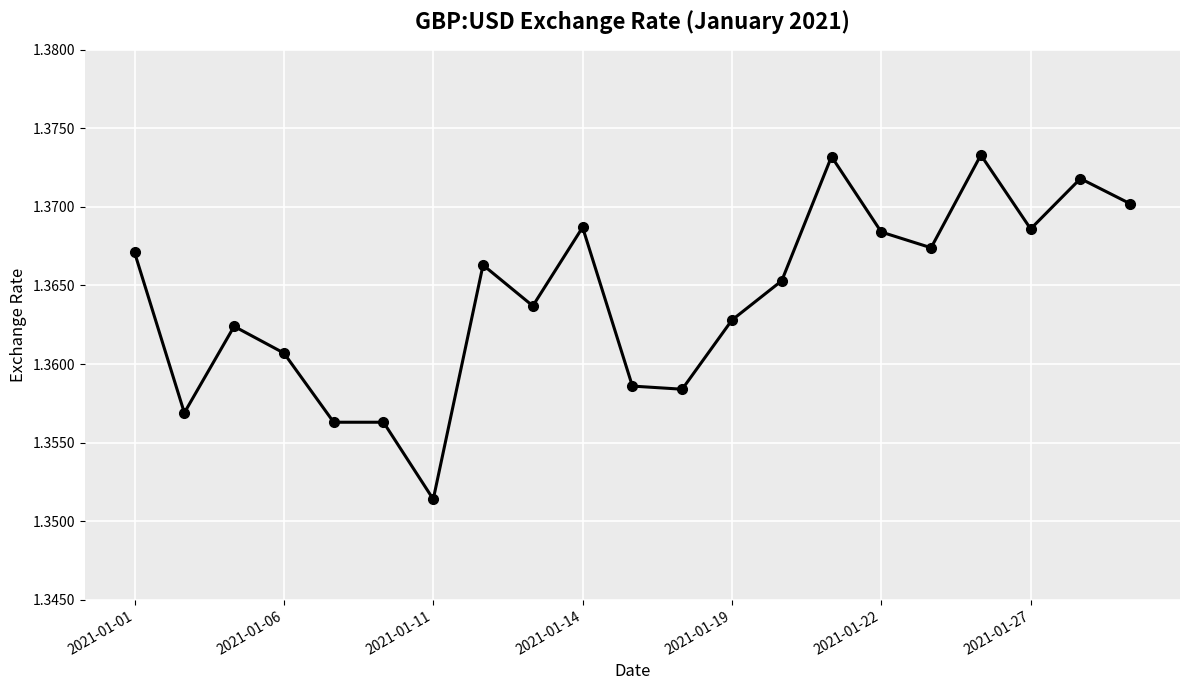

True or false: there are more than 1 points higher than both neighbors.

True